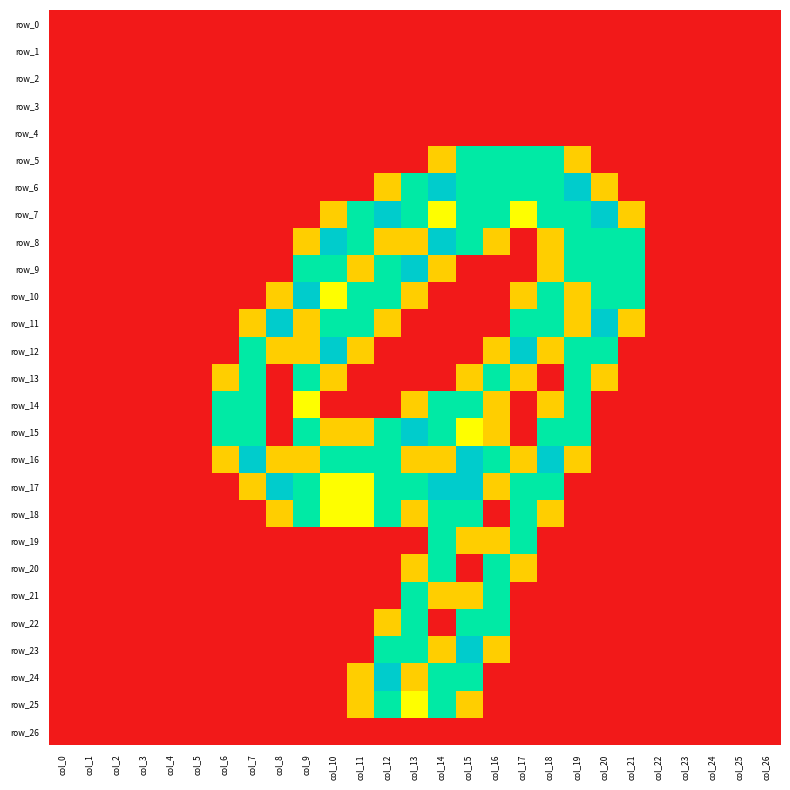

At which category is the sum across all series the highest?

col_15